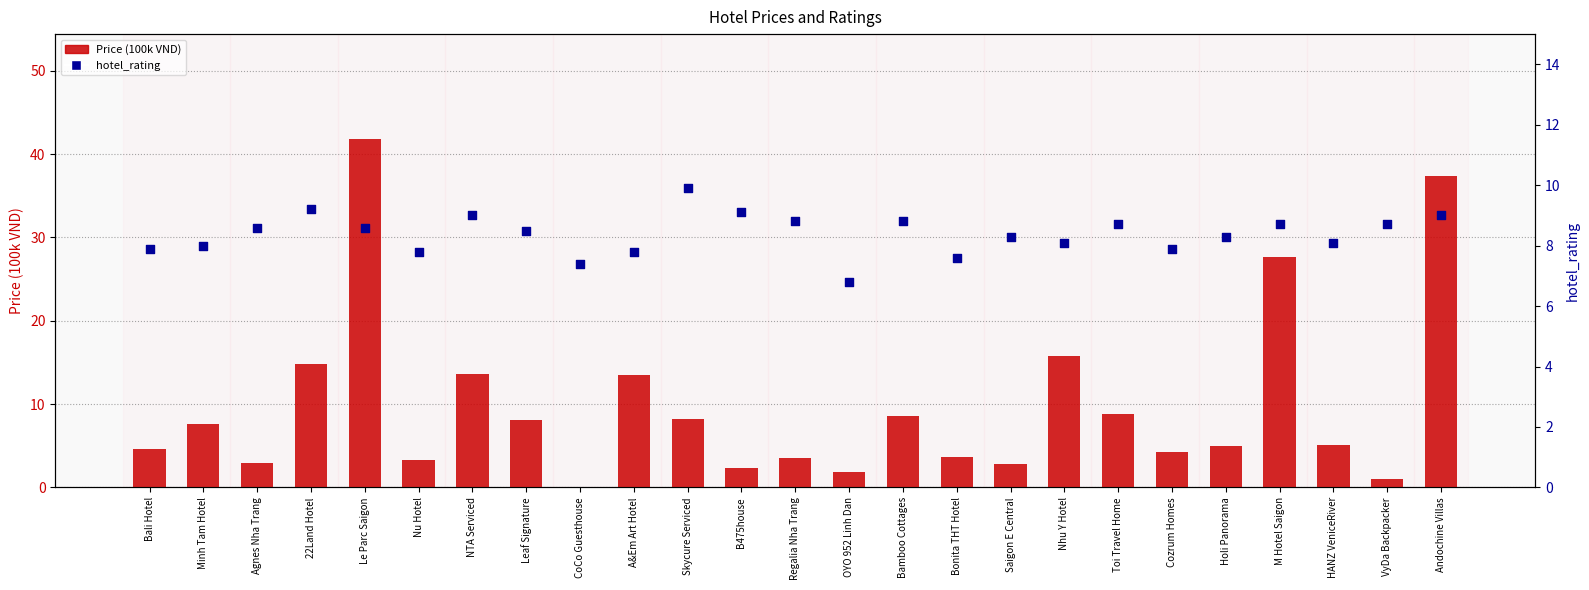

Which series has the widest spread of Y values?

Price (100k VND)